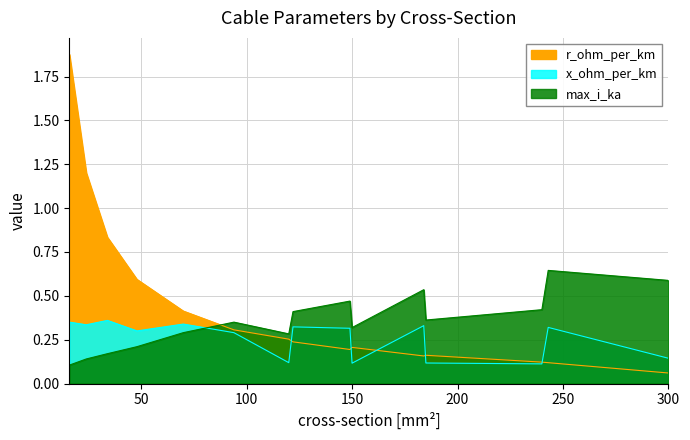

After their last crossing, which series has the higher values: r_ohm_per_km or x_ohm_per_km?

x_ohm_per_km